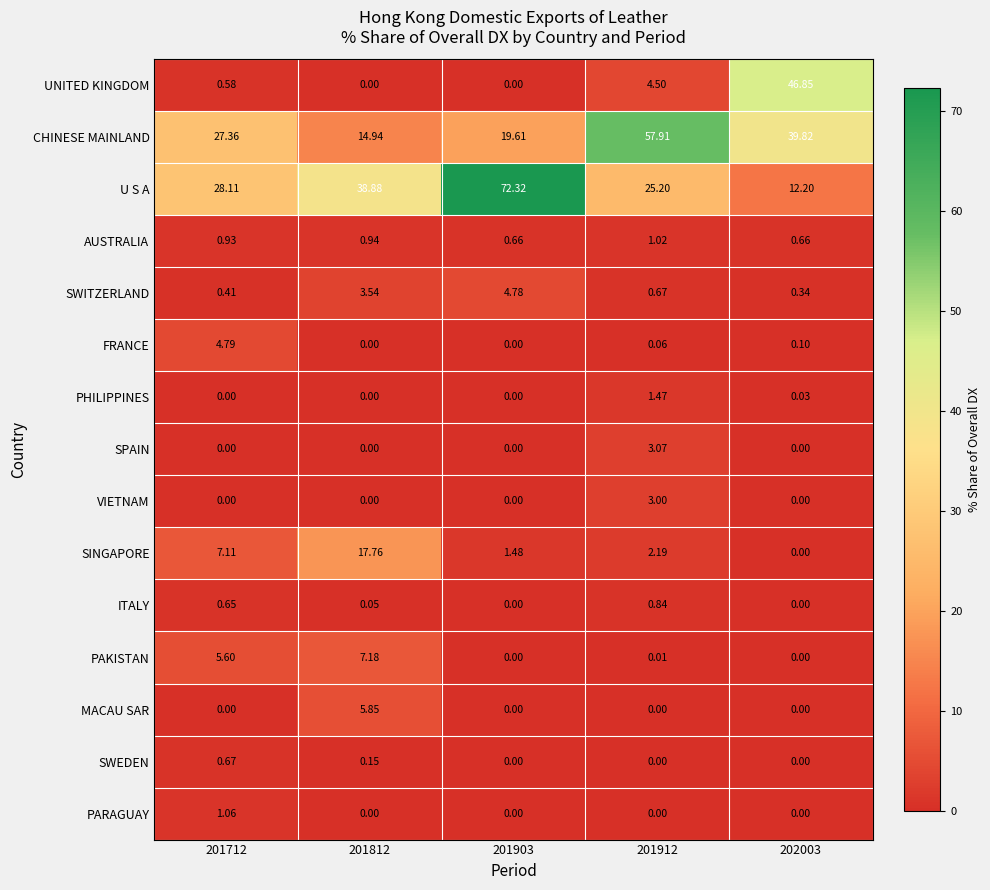

Which series has the largest total across all categories?

U S A